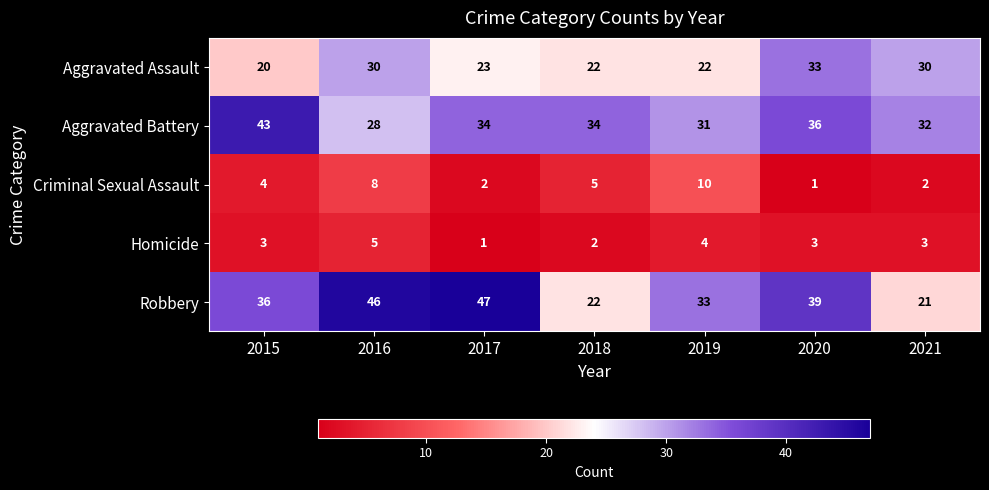

What is the greatest value displayed?

47